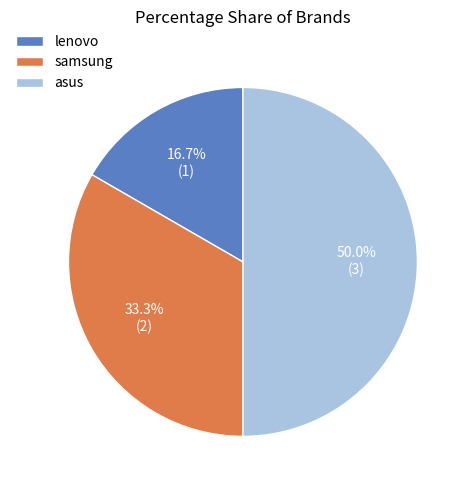

Which slice is the smallest?

lenovo